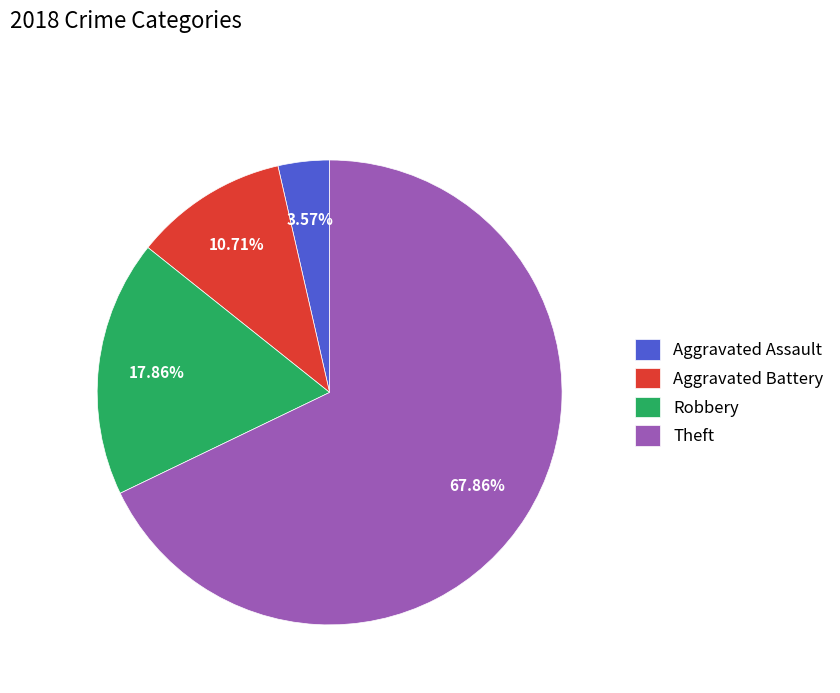

To the nearest percent, what percentage of the pie is Theft?

68%